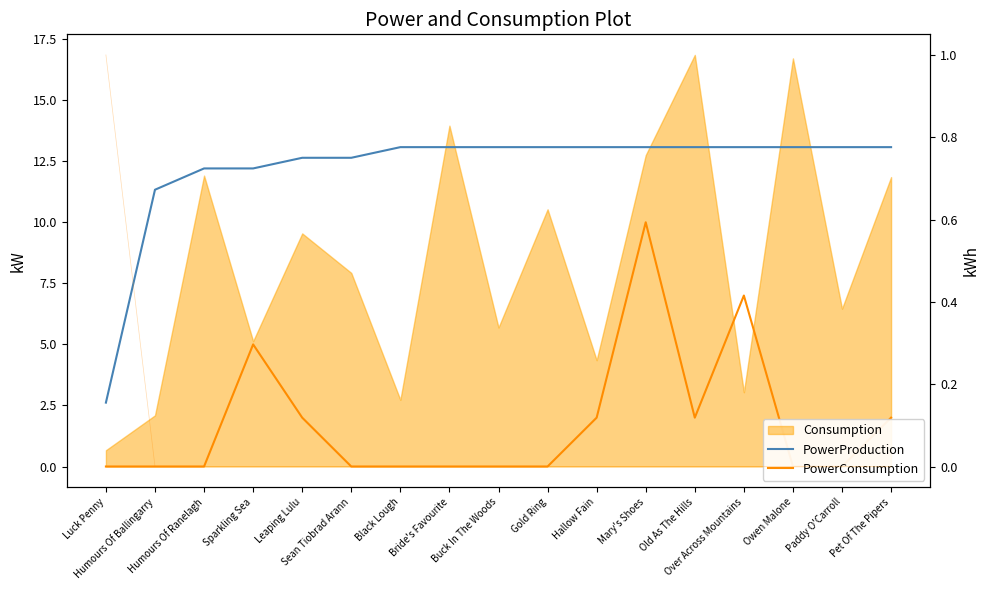

What is the label of the 7th point from the left?

Black Lough